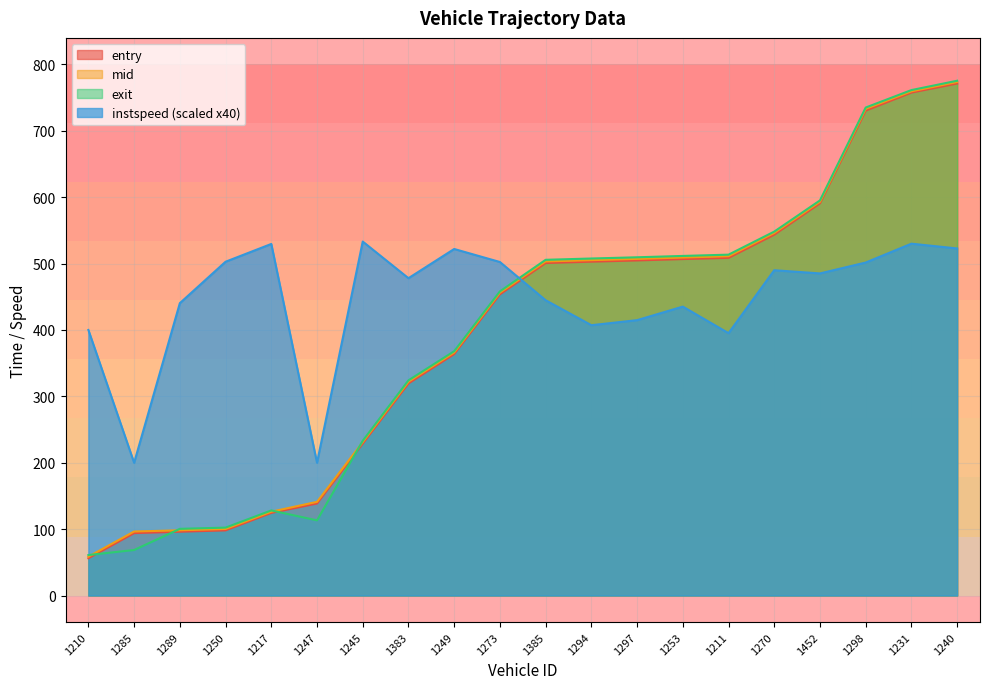

True or false: instspeed has a value of 414.8 at 1297.

True